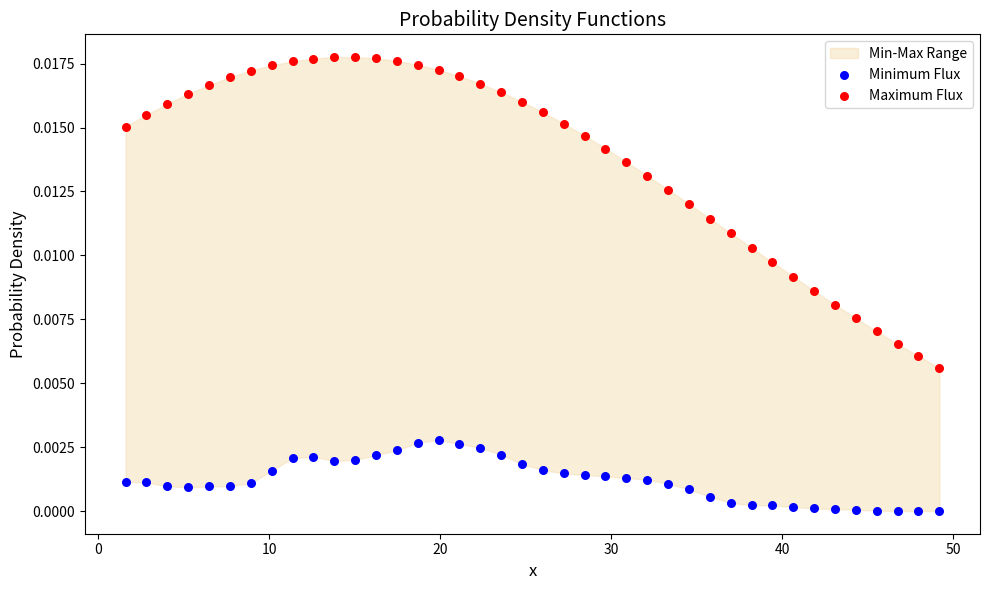

Which series contains the highest Y value?

Maximum Flux